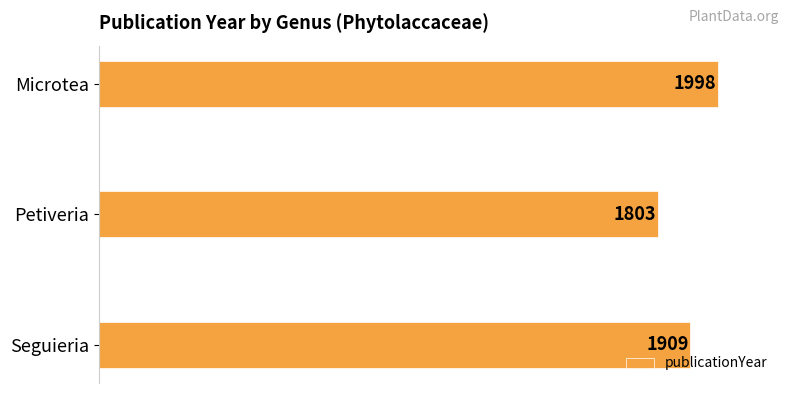

The value at Seguieria is 3293. True or false?

False